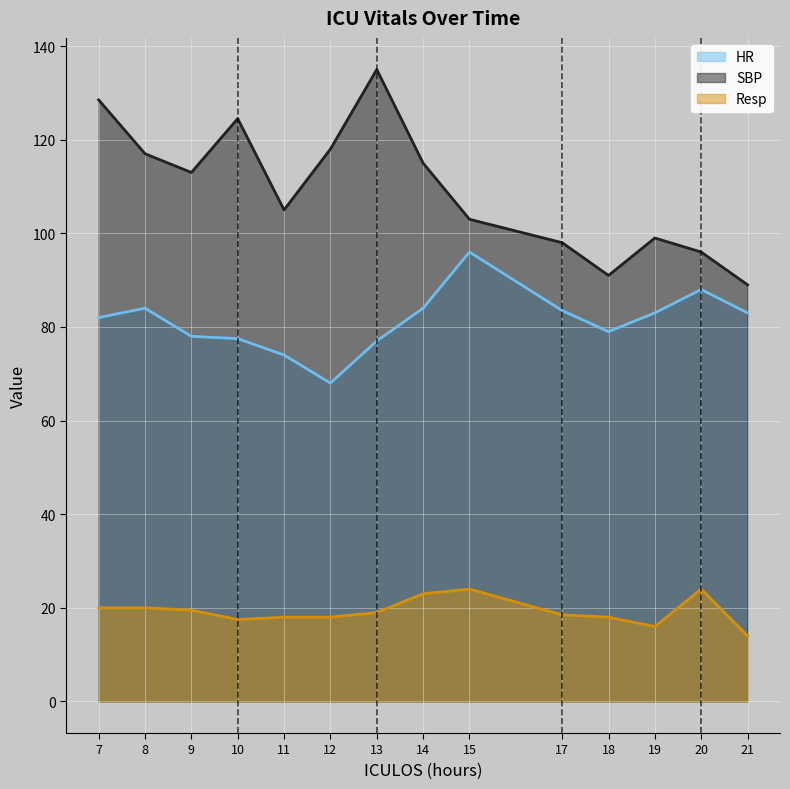

True or false: HR and Resp cross at least once.

False